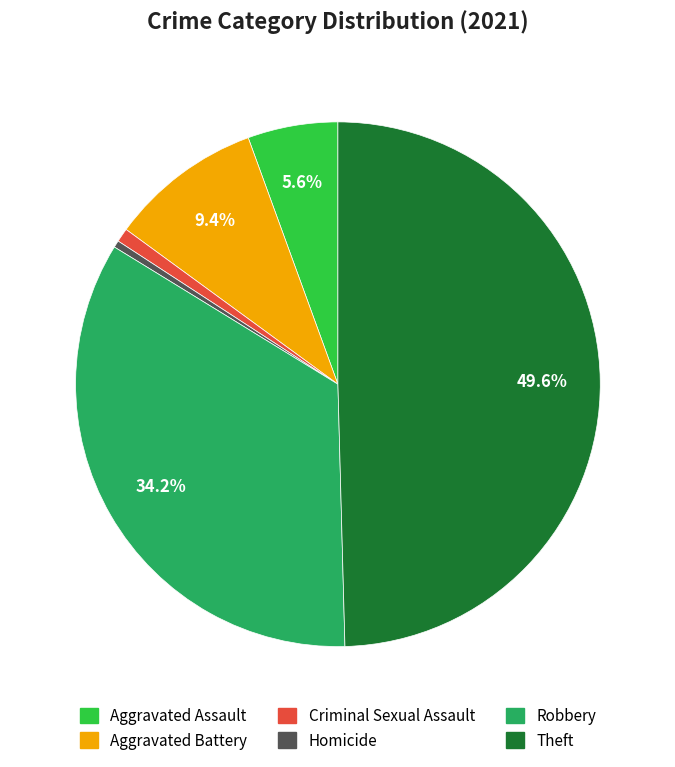

Which category has the biggest portion of the pie?

Theft